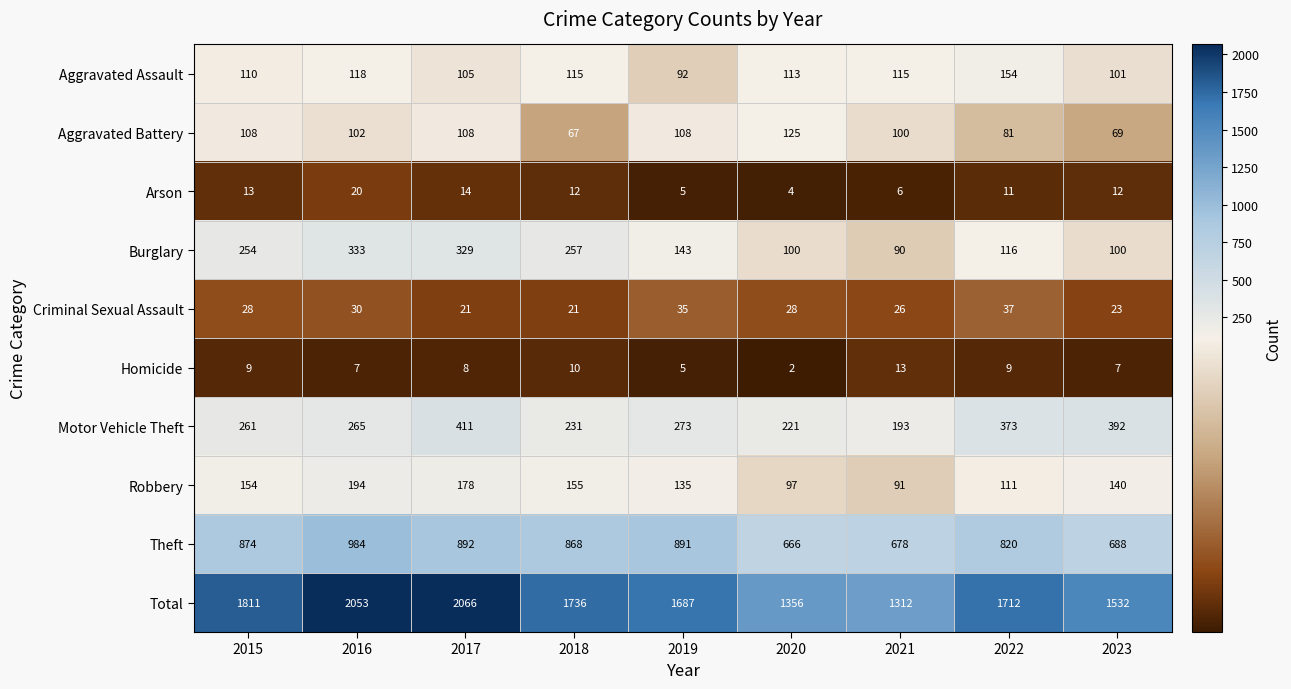

What is the total value across all series at 2021?

2624